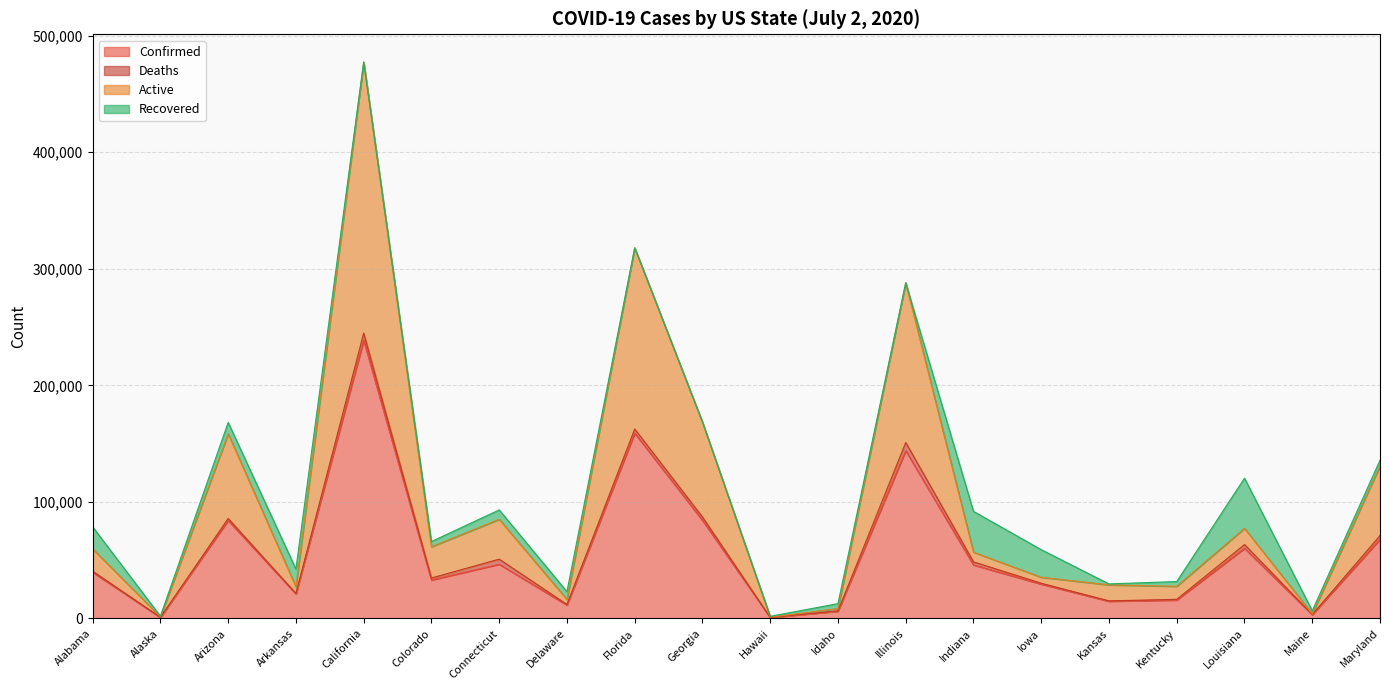

How many interior local valleys does the Active series have?

7